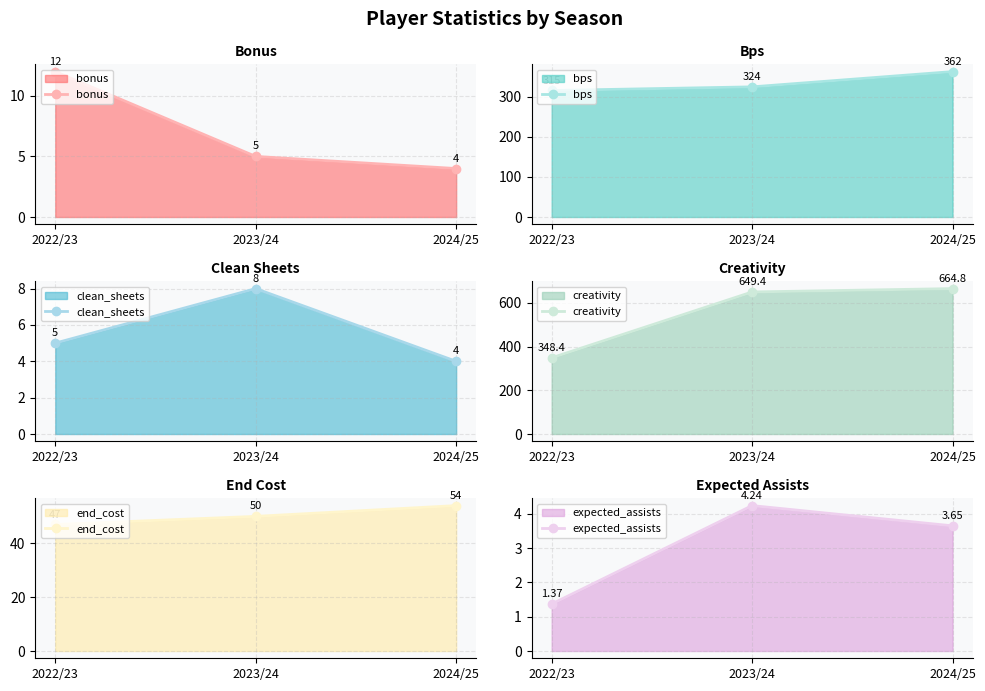

At which label is end_cost closest to 50?

2023/24